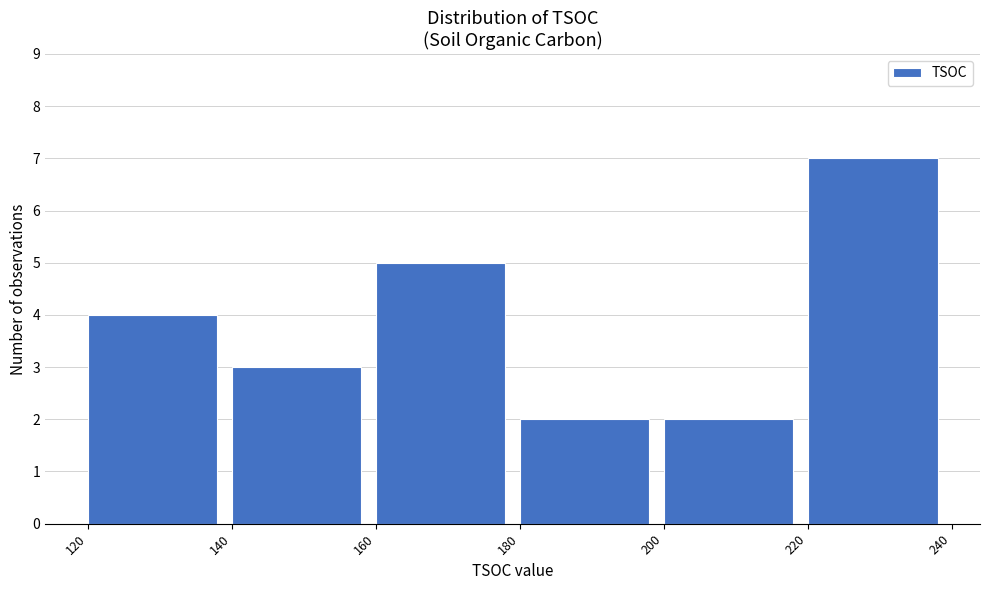

Reading left to right, list every bar in this chart as the range it spans on the x-axis followed by its height. The values are not printed on the chart, so give them approximately, as read against the axis.

120 to 140: 4
140 to 160: 3
160 to 180: 5
180 to 200: 2
200 to 220: 2
220 to 240: 7